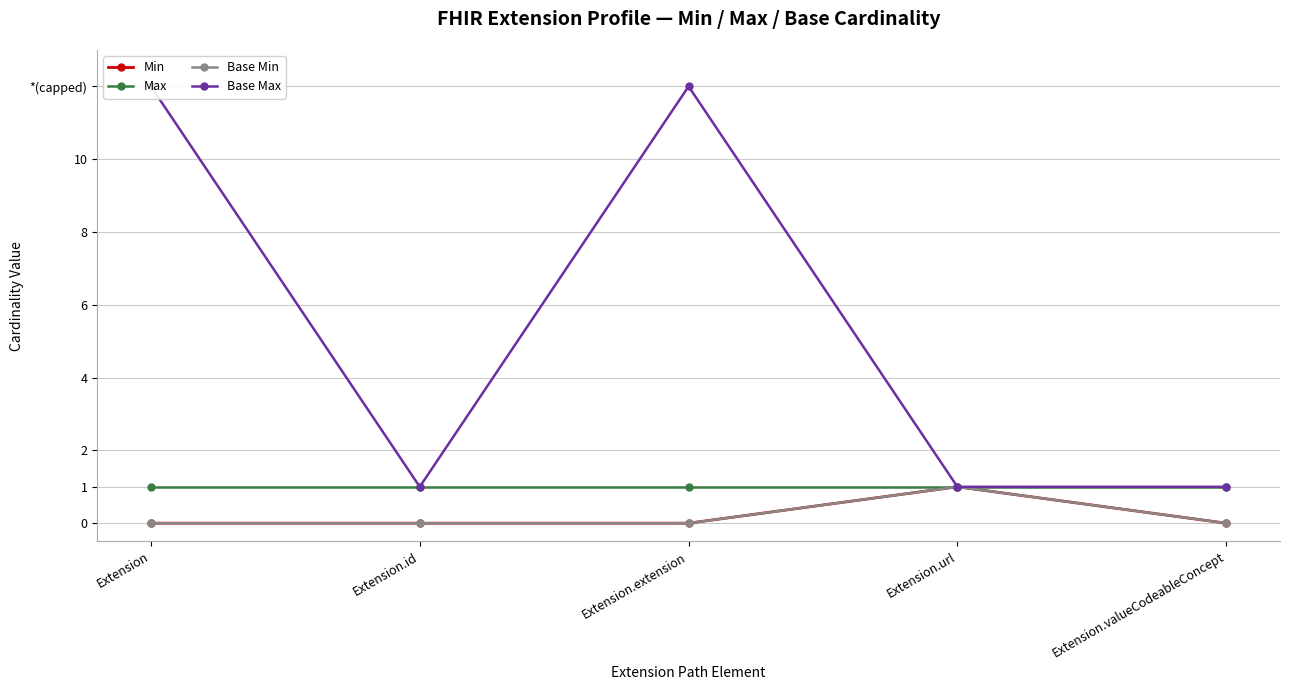

True or false: Base Max has a value of 2 at Extension.url.

False